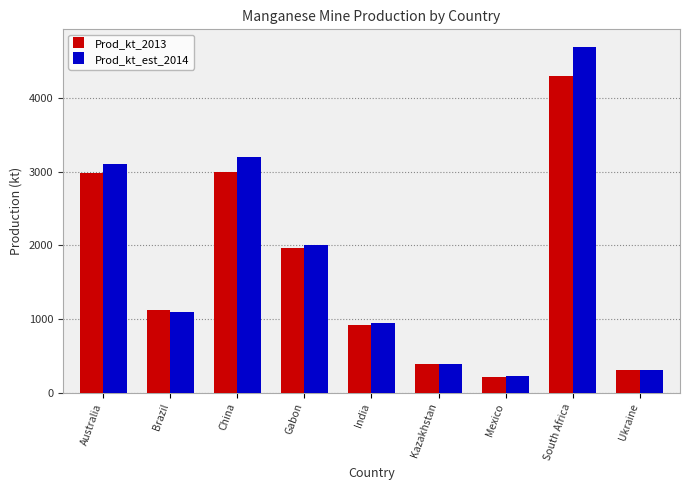

What is the sum of the Prod_kt_est_2014 values at India and Mexico?

1160